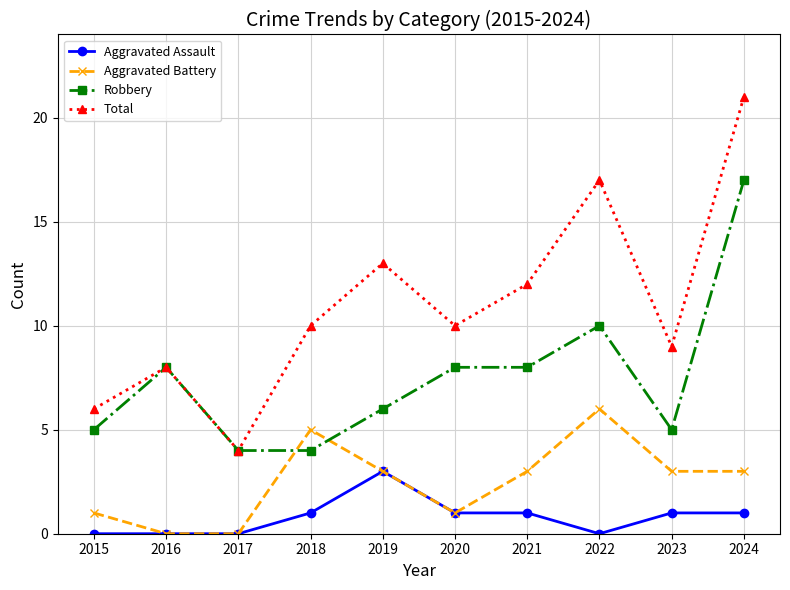

Count the number of data series in this chart.

4